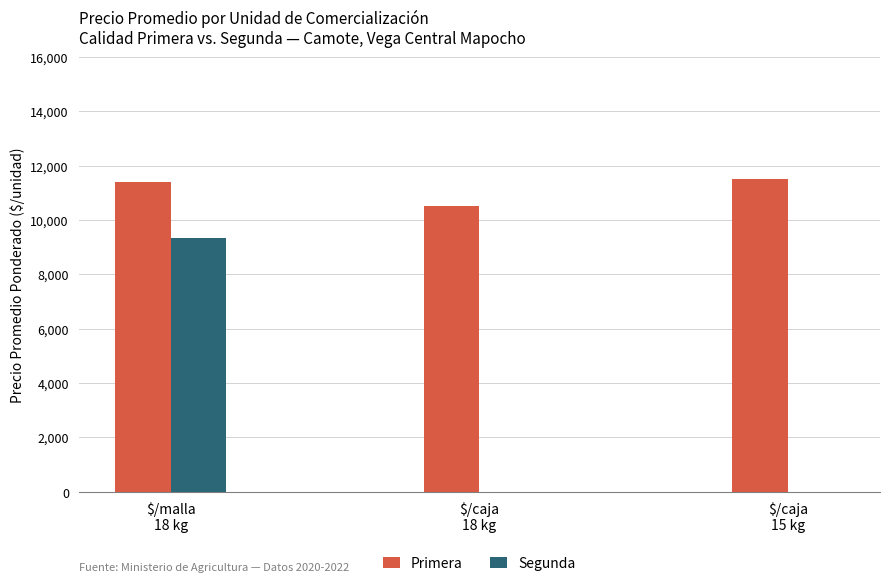

The Segunda series shows 0 at $/caja
15 kg. True or false?

True